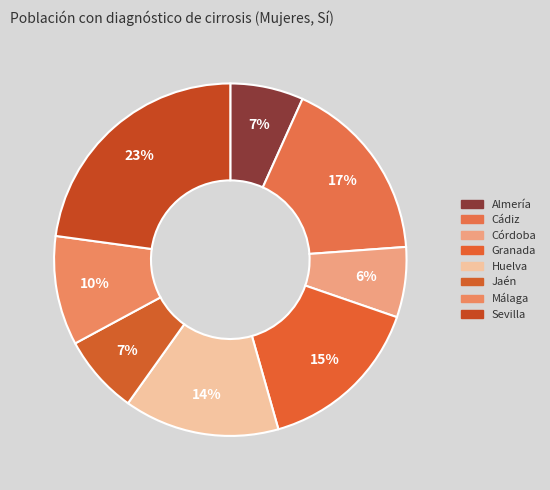

The Córdoba slice represents 6% of the pie. True or false?

True